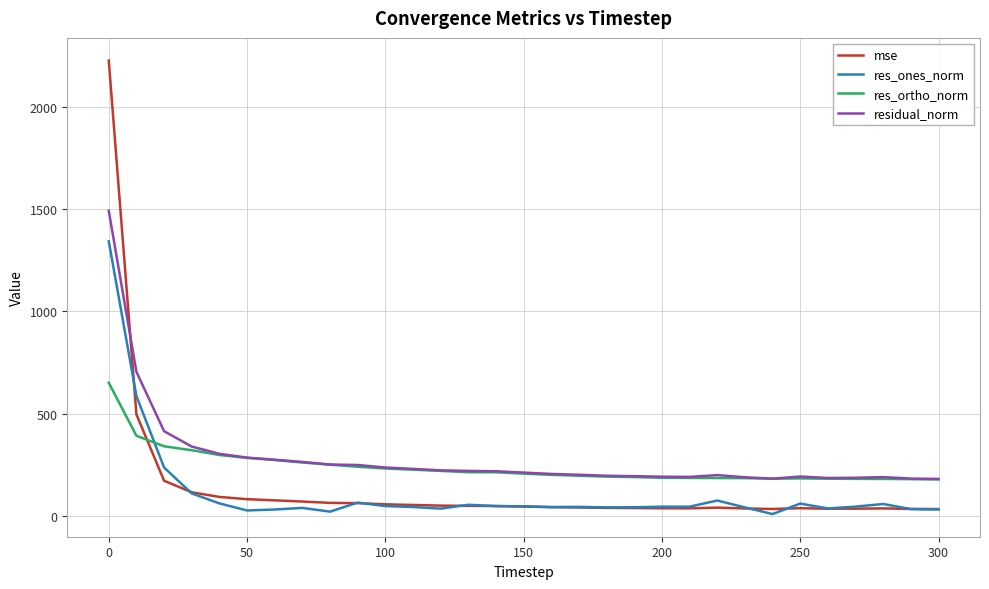

True or false: residual_norm and mse cross at least once.

True